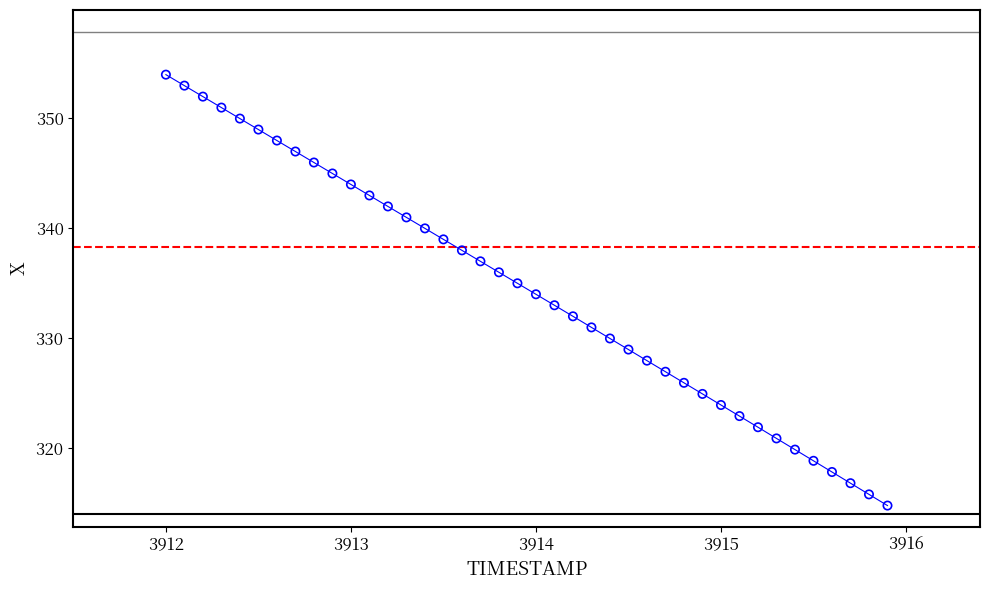

What is the range of X values (max minus min)?

3.9